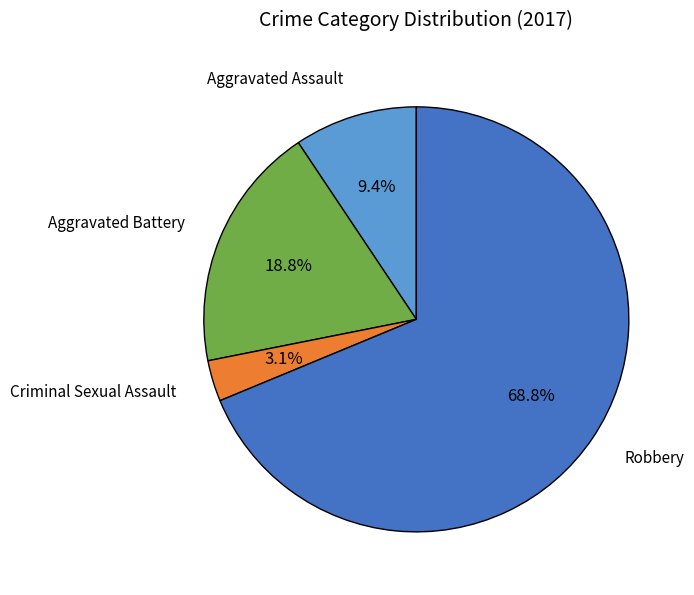

How many slices are in this pie chart?

4